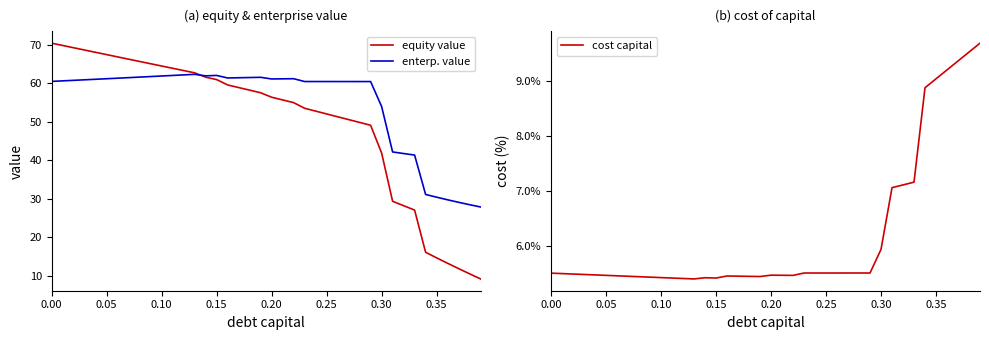

How many data points in equity value are less than 57?

20